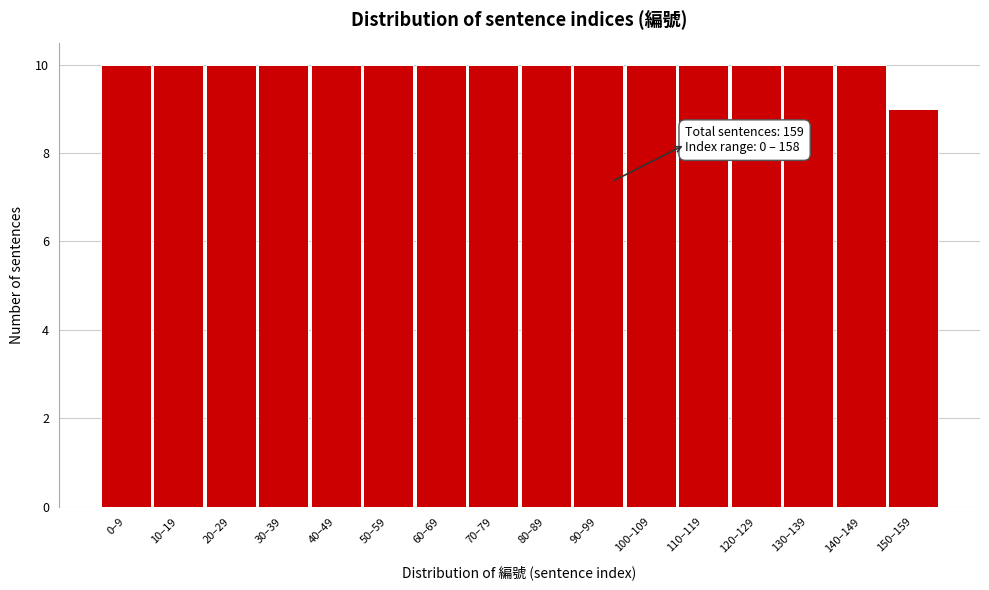

Reading right to left, transcribe all the data shown in this chart.

9	10	10	10	10	10	10	10	10	10	10	10	10	10	10	10